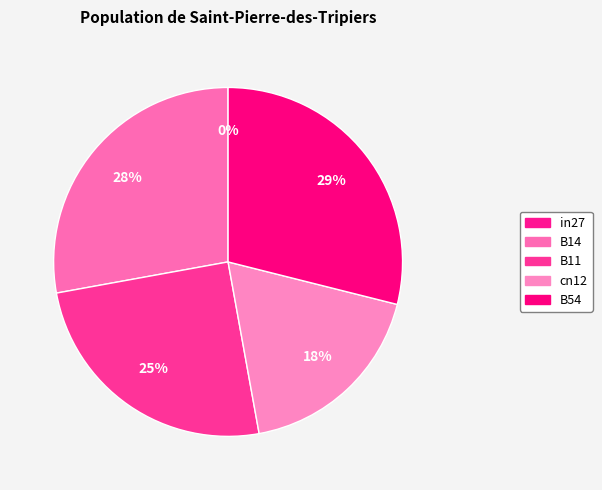

What is the change in value from B11 to B54?

+0.1